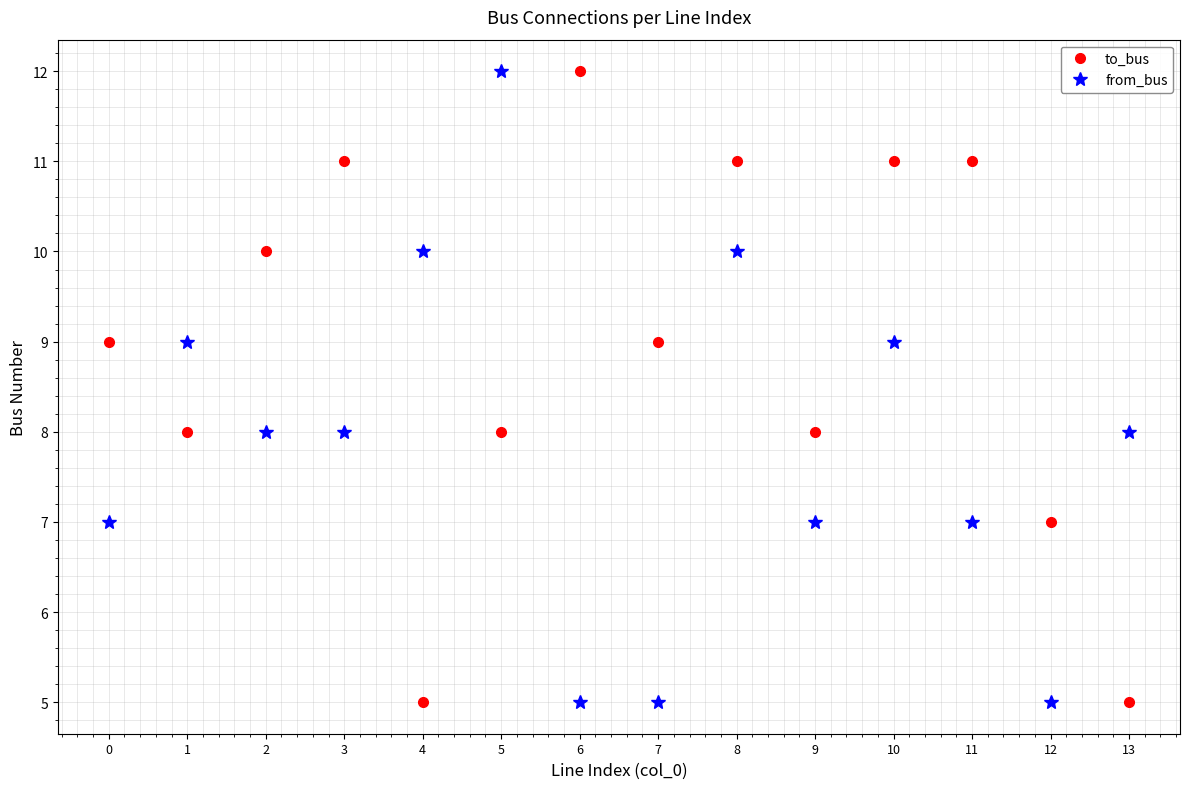

The to_bus series shows 5 at 13. True or false?

True